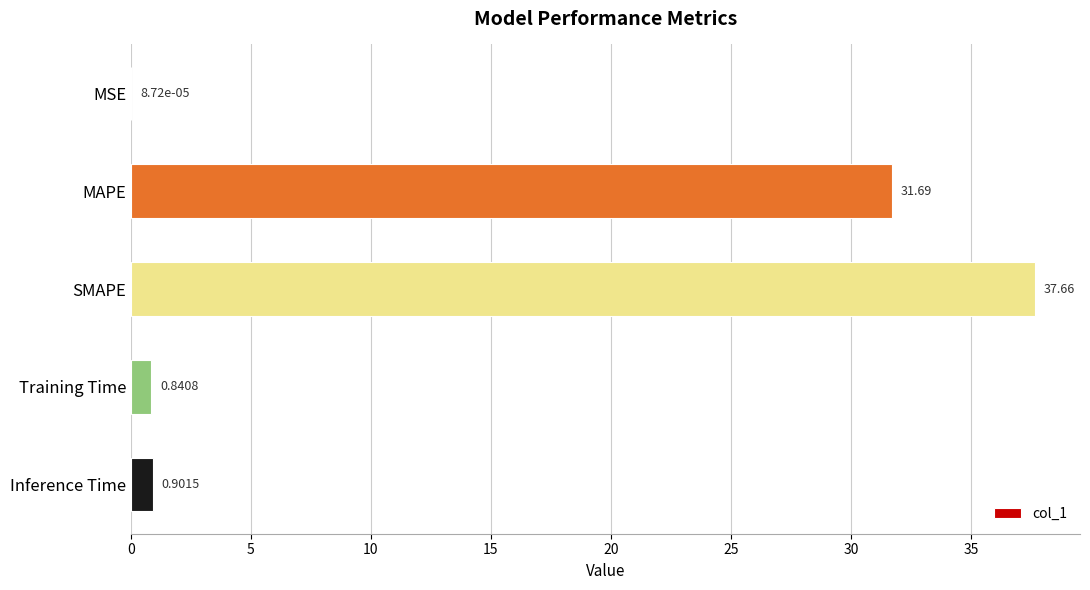

At which label is the value closest to 18?

MAPE